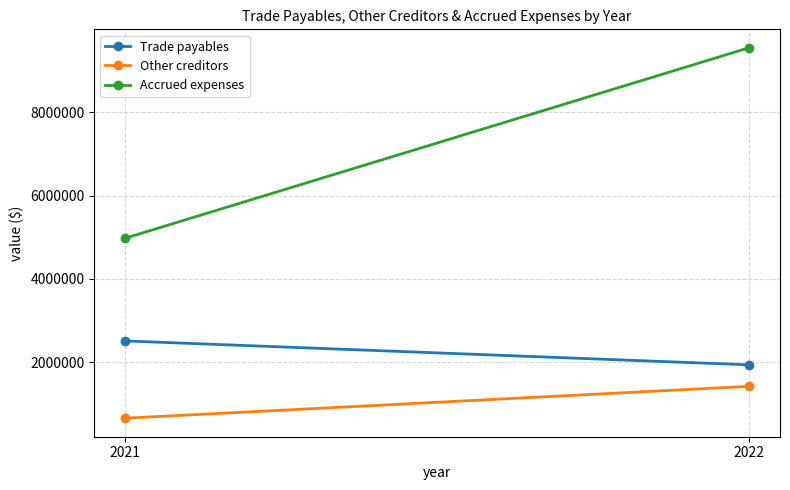

The value of Accrued expenses at 2021 is 8440514. True or false?

False